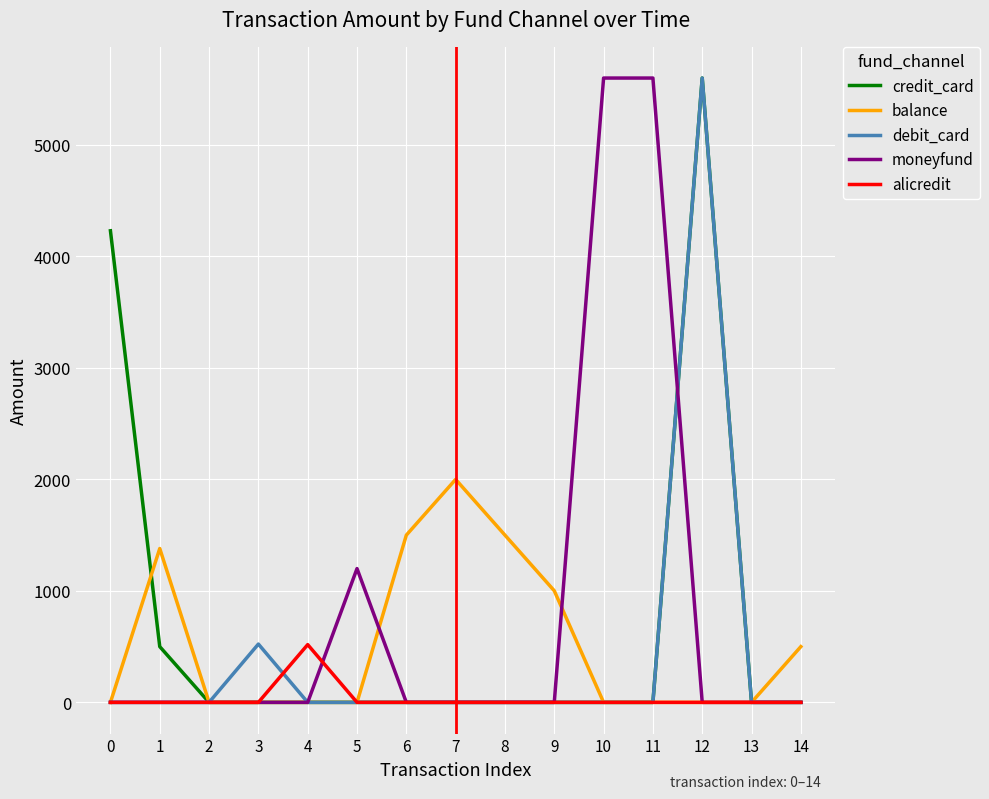

What is the highest value of the credit_card series?

5600